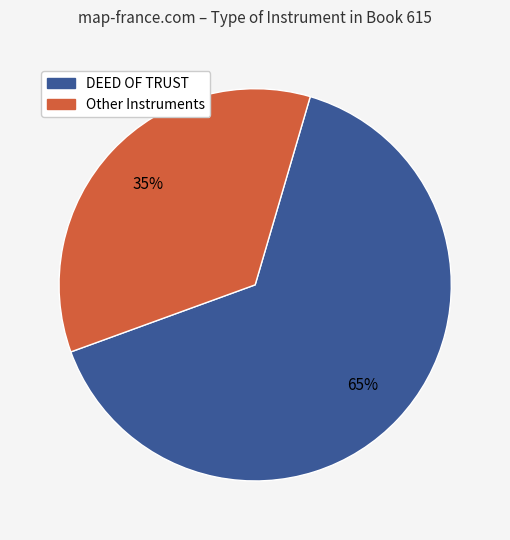

How many slices are in this pie chart?

2